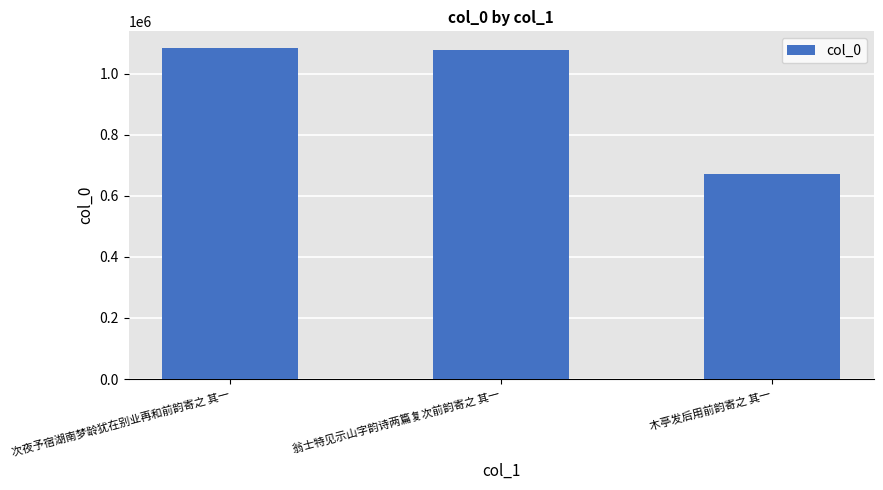

At which label is the value closest to 878650?

翁士特见示山字韵诗两篇复次前韵寄之 其一